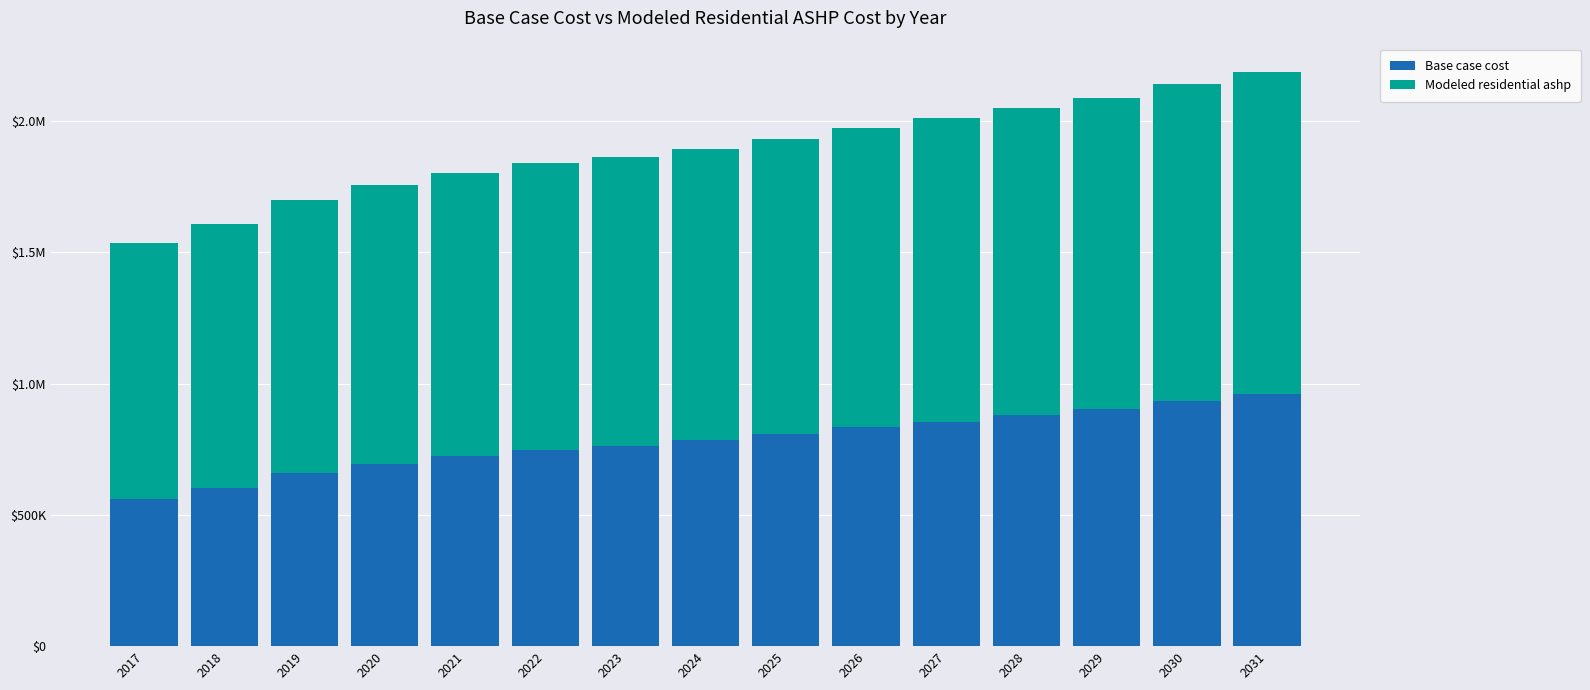

Are the bars horizontal?

No